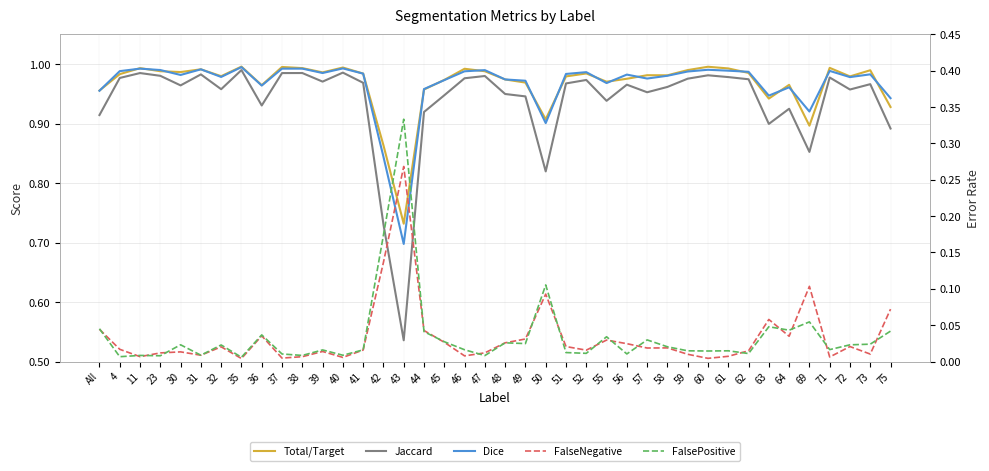

What is the total value across all series at 63?

2.9